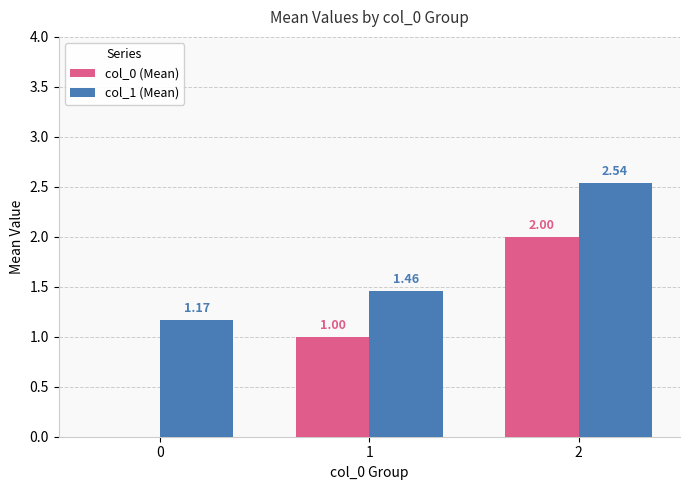

Which series changed the most between 0 and 1?

col_0 (Mean)